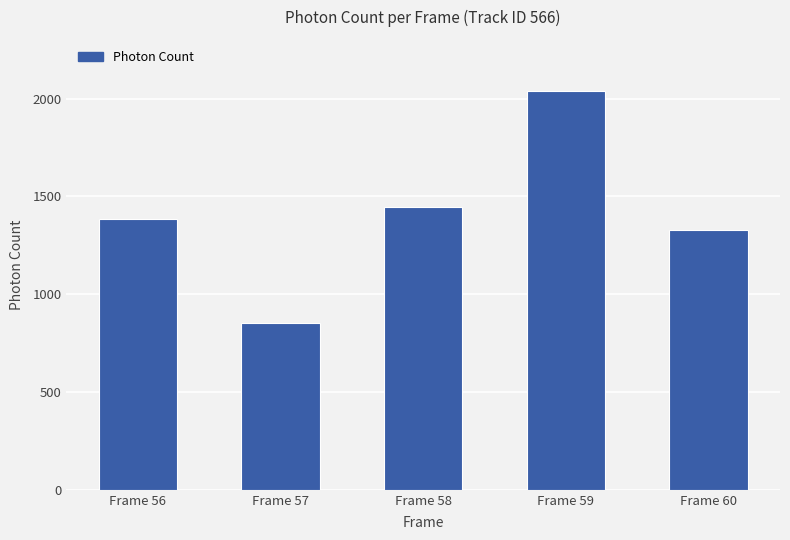

Which has a higher value, Frame 59 or Frame 57?

Frame 59